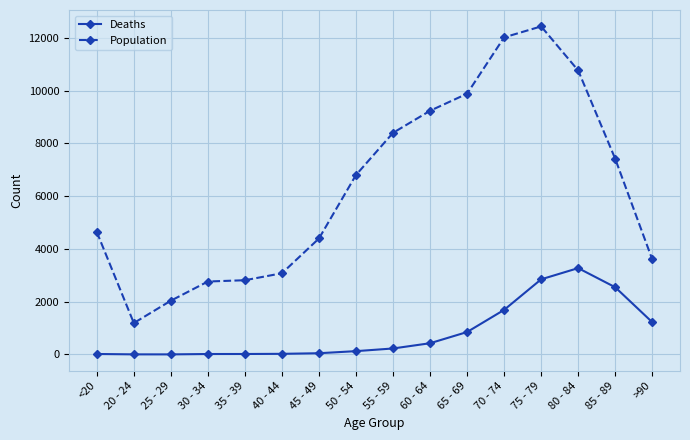

Which series has the largest total across all categories?

Population